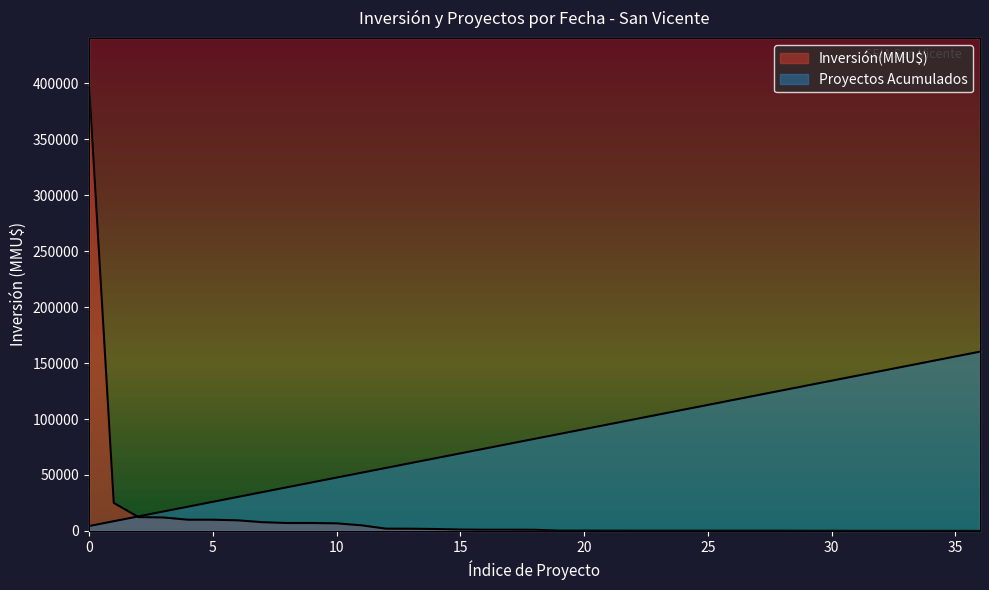

Which series has the largest total across all categories?

Proyectos Acumulados